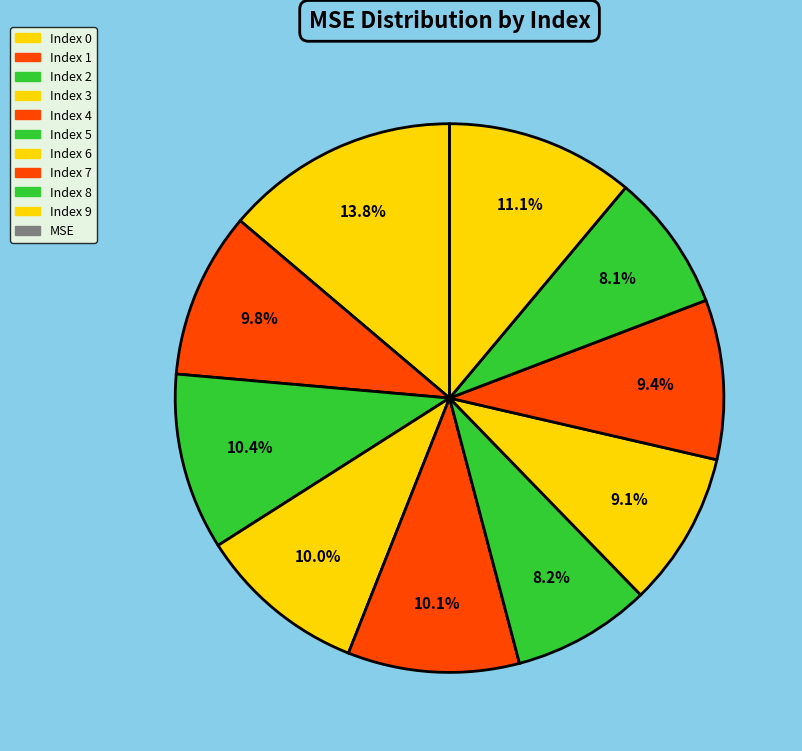

How many slices are in this pie chart?

10